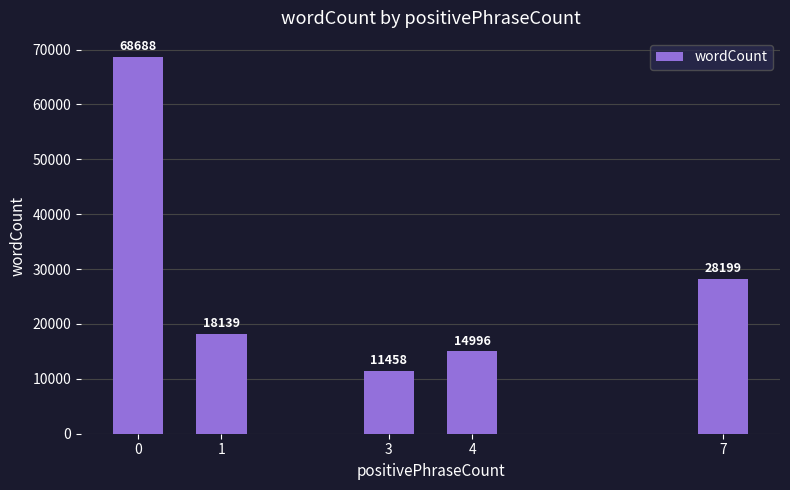

True or false: the data shows 28199 at 7.

True